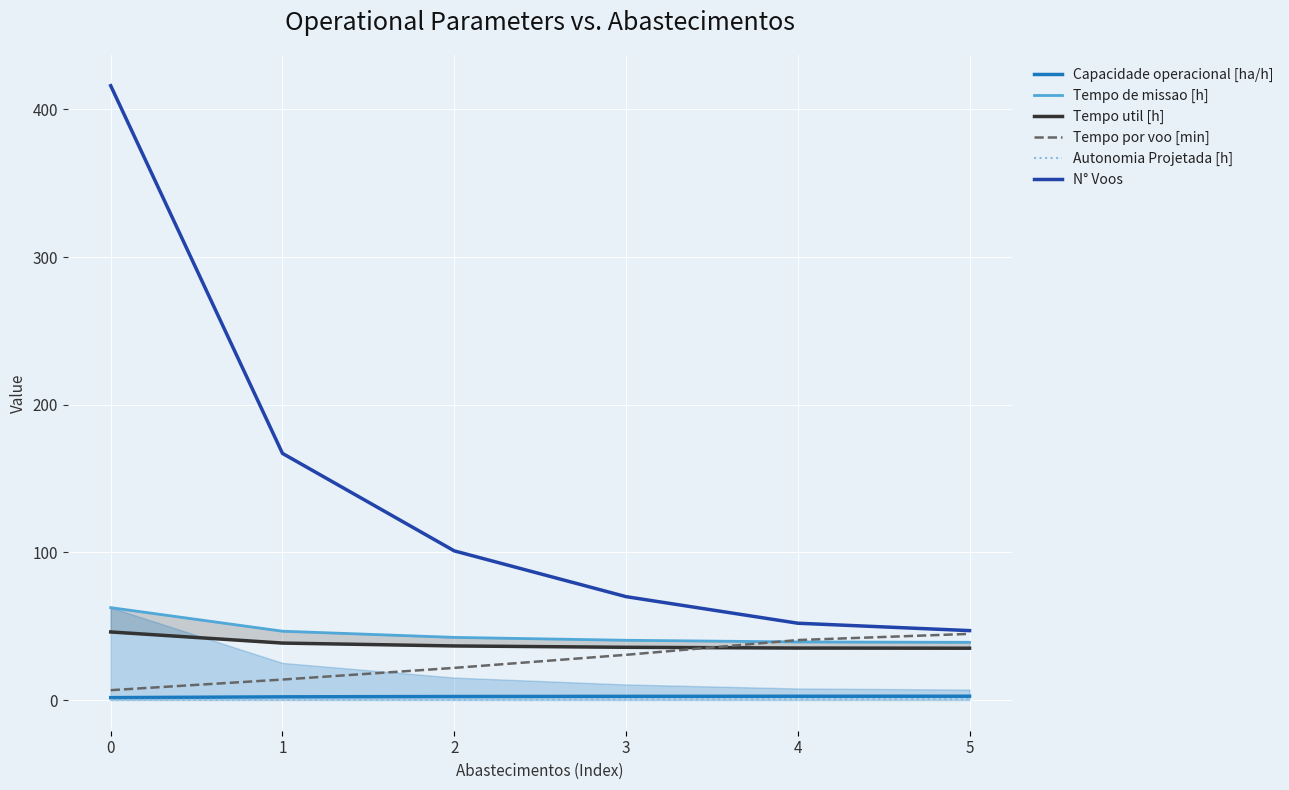

Between 4 and 5, which is larger?

5